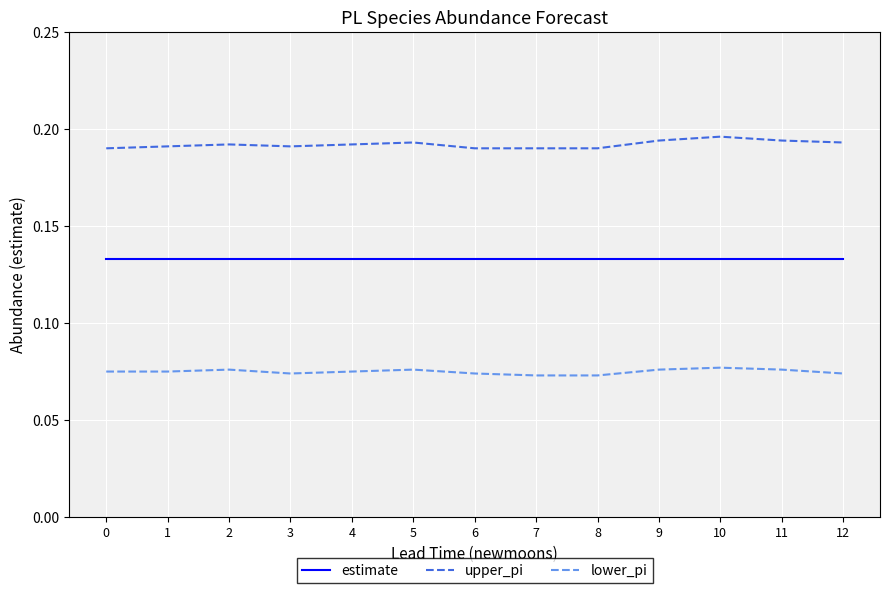

True or false: upper_pi and estimate intersect in this chart.

False